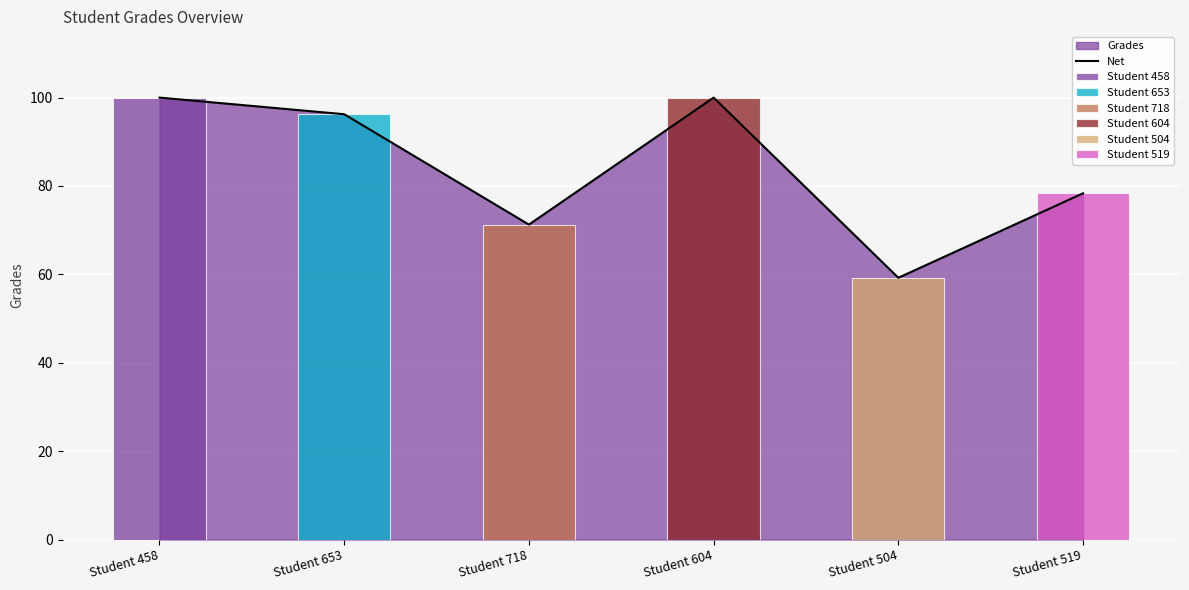

What is the difference between the maximum and minimum values?

40.8